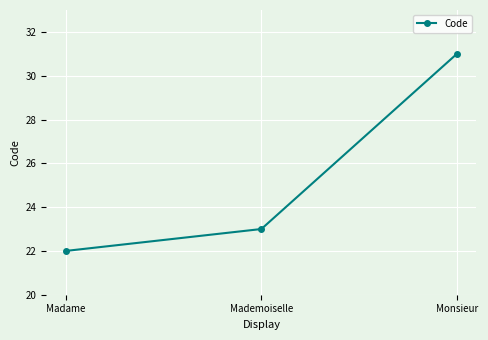

Does the chart display data point markers on the line(s)?

Yes